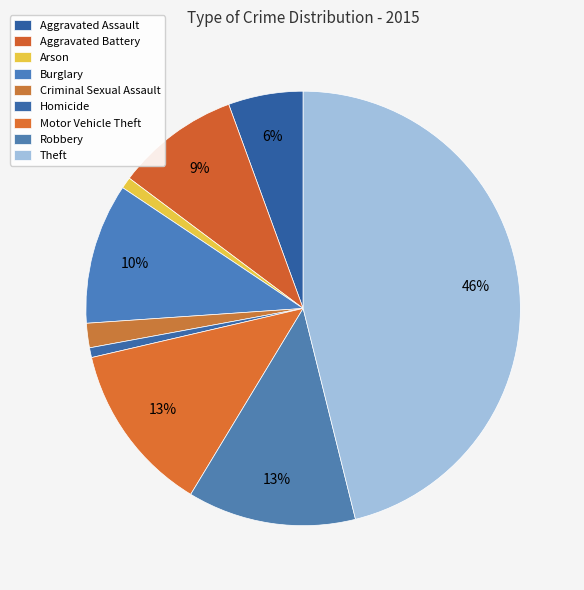

Does Criminal Sexual Assault account for over 50% of the chart?

No